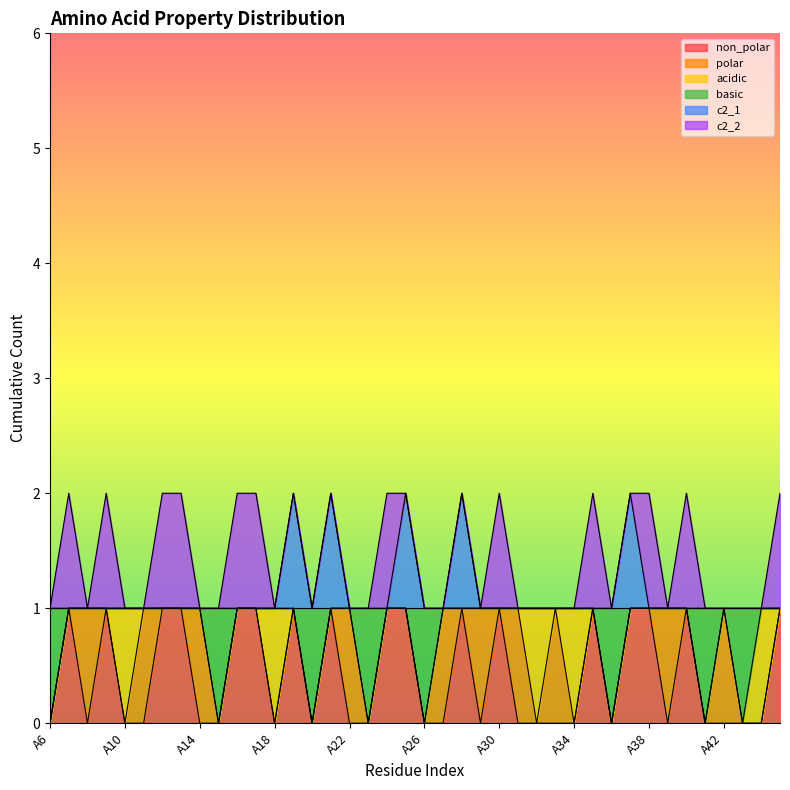

True or false: c2_1 has more than 1 interior local peaks.

True